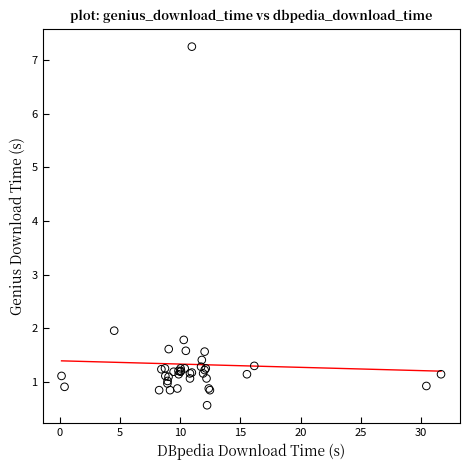

What Y value in the scatter plot is closest to 3?

2.0